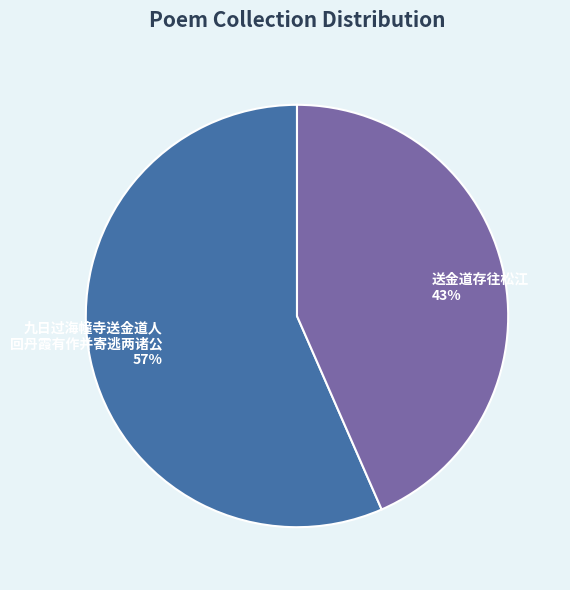

Does any single category account for the majority?

Yes